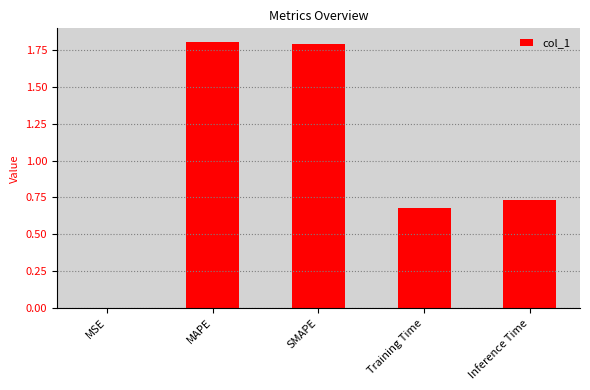

Are the bars horizontal?

No